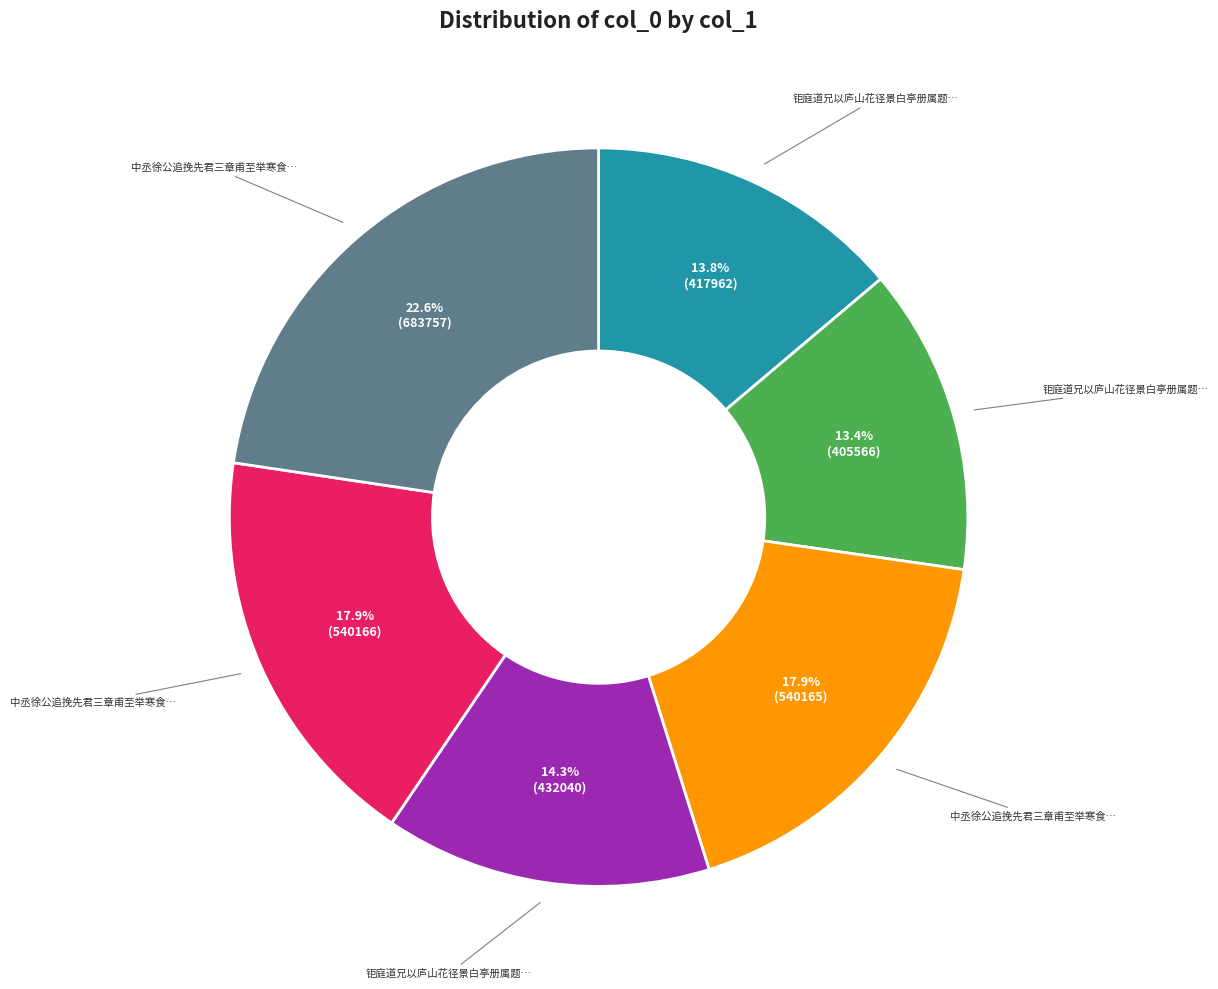

Is there any slice that represents more than half of the pie?

No